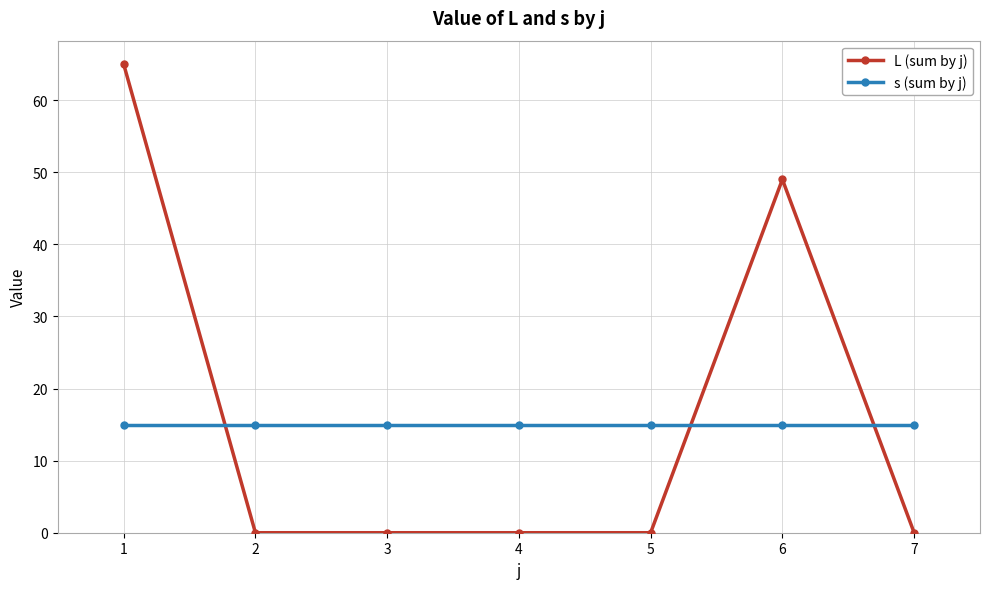

The L (sum by j) series shows 81 at 6. True or false?

False